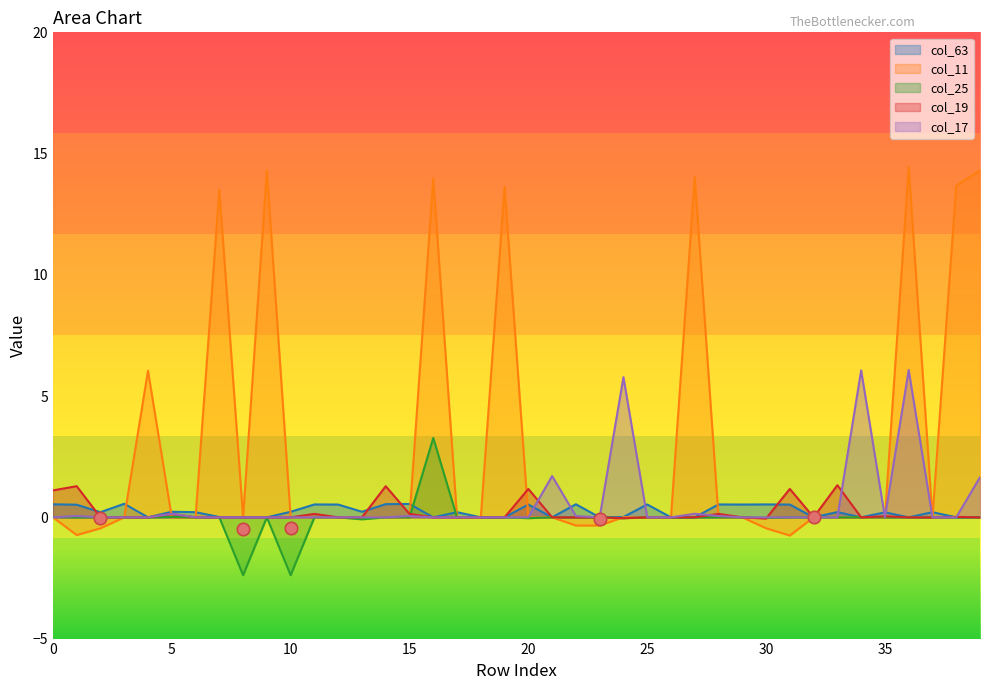

What are all the series names shown in the legend?

col_63, col_11, col_25, col_19, col_17